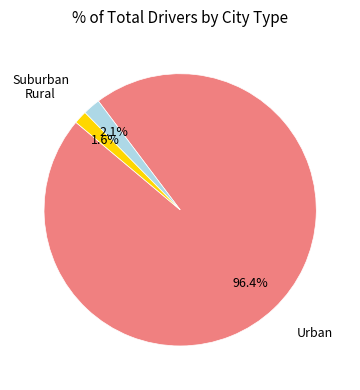

How many segments does this pie chart have?

3